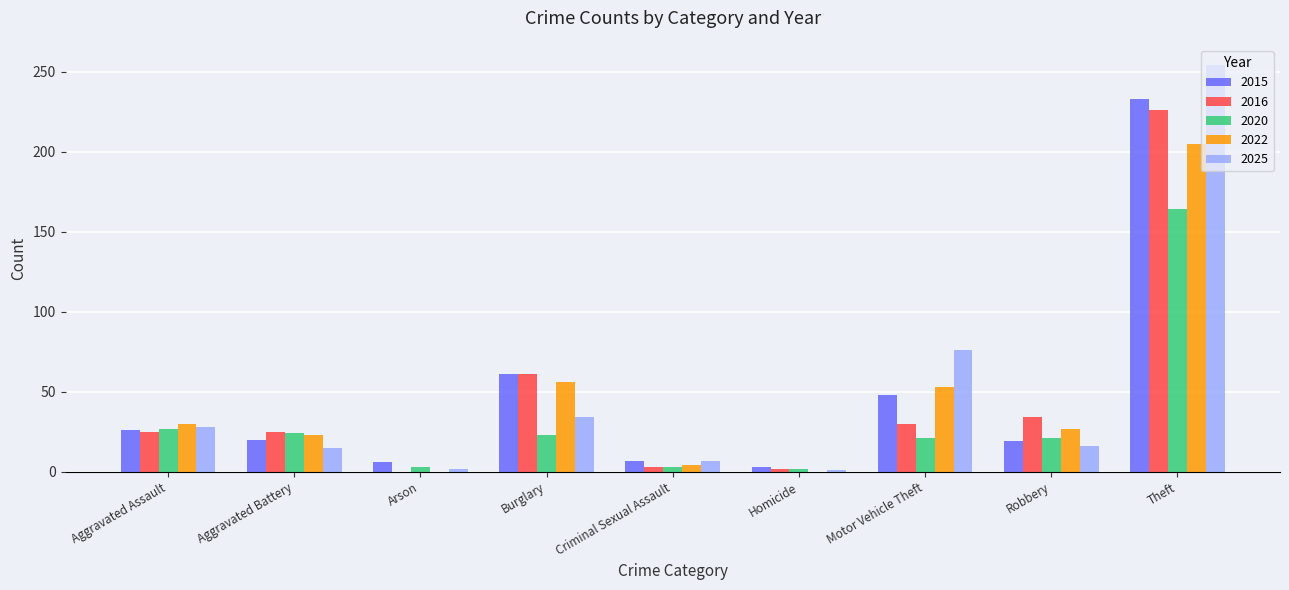

Read the 2025 value at Burglary.

34